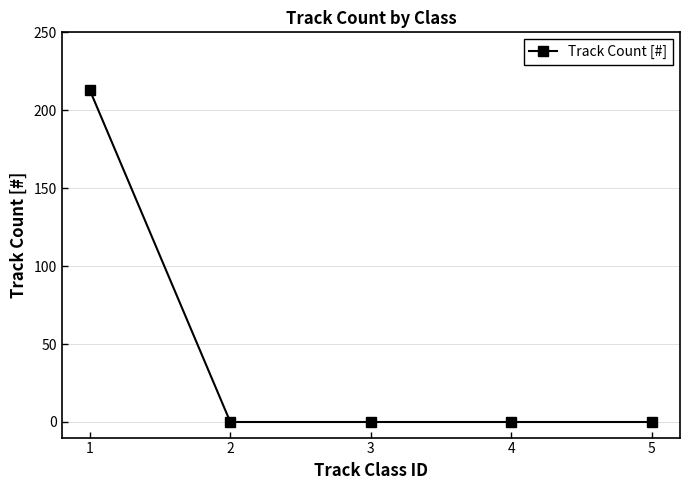

Count the number of data series in this chart.

1